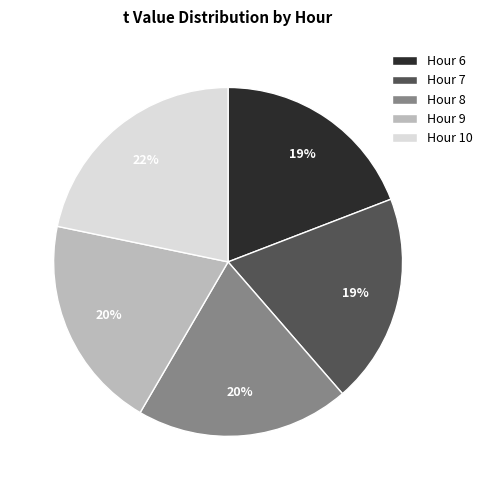

Count the number of slices in the pie.

5